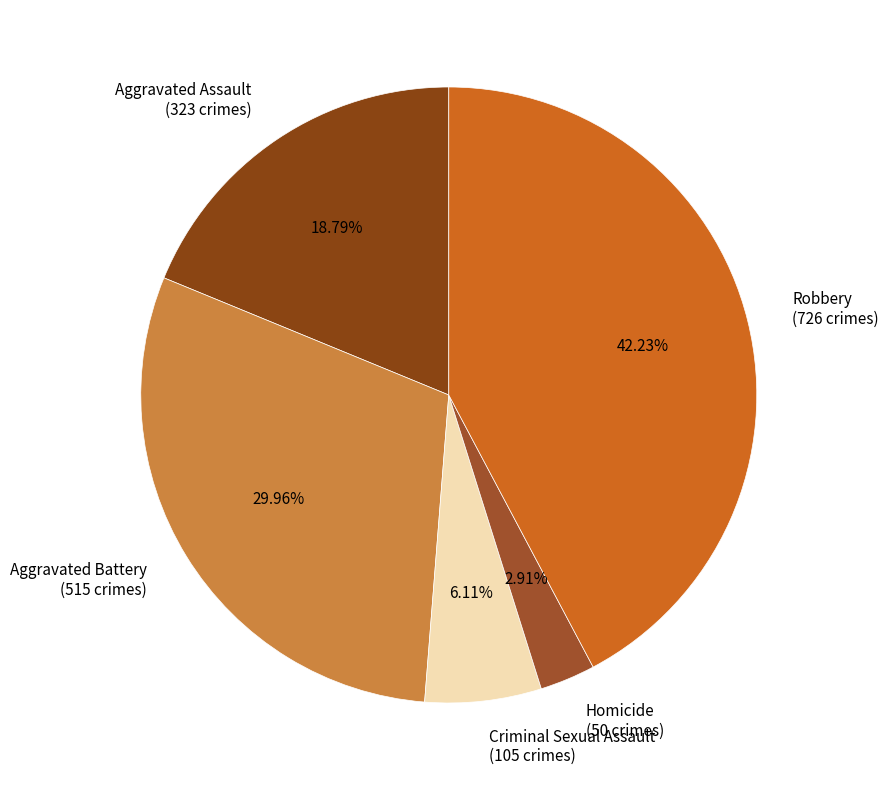

To the nearest percent, what percentage of the pie is Homicide?

3%